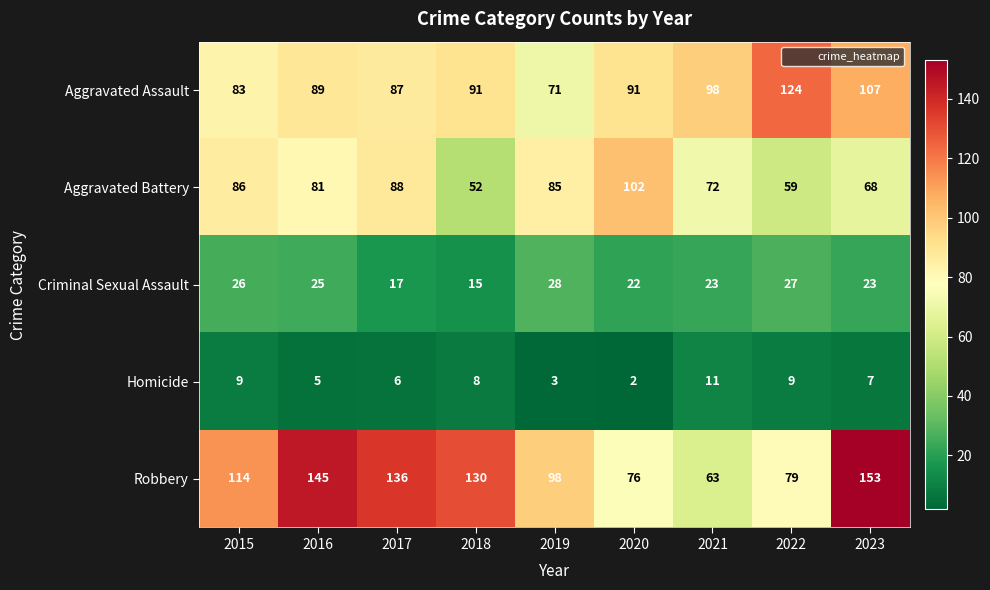

How many categories are shown in the chart?

9